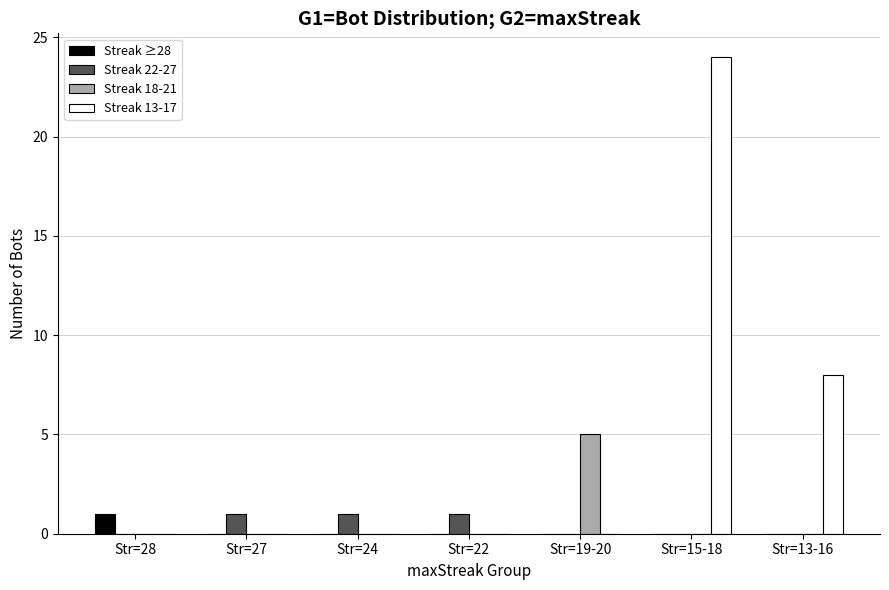

The Streak 22-27 series shows 0 at Str=13-16. True or false?

True